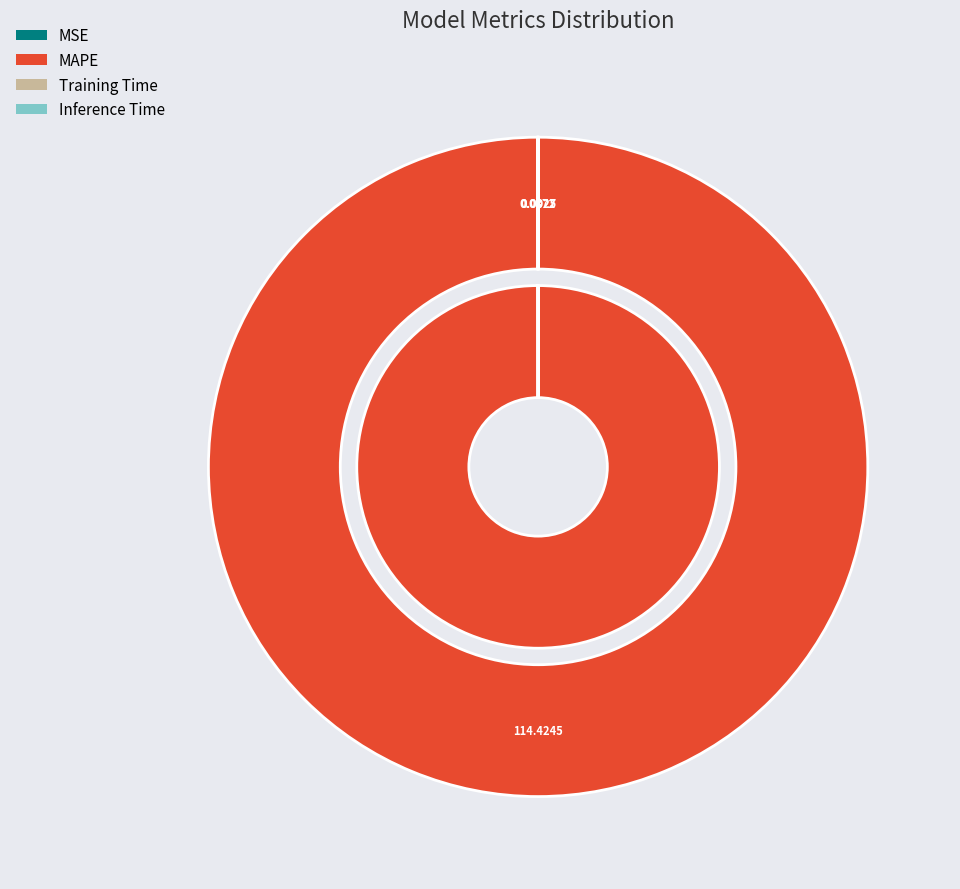

Which category has the smallest portion of the pie?

Inference Time